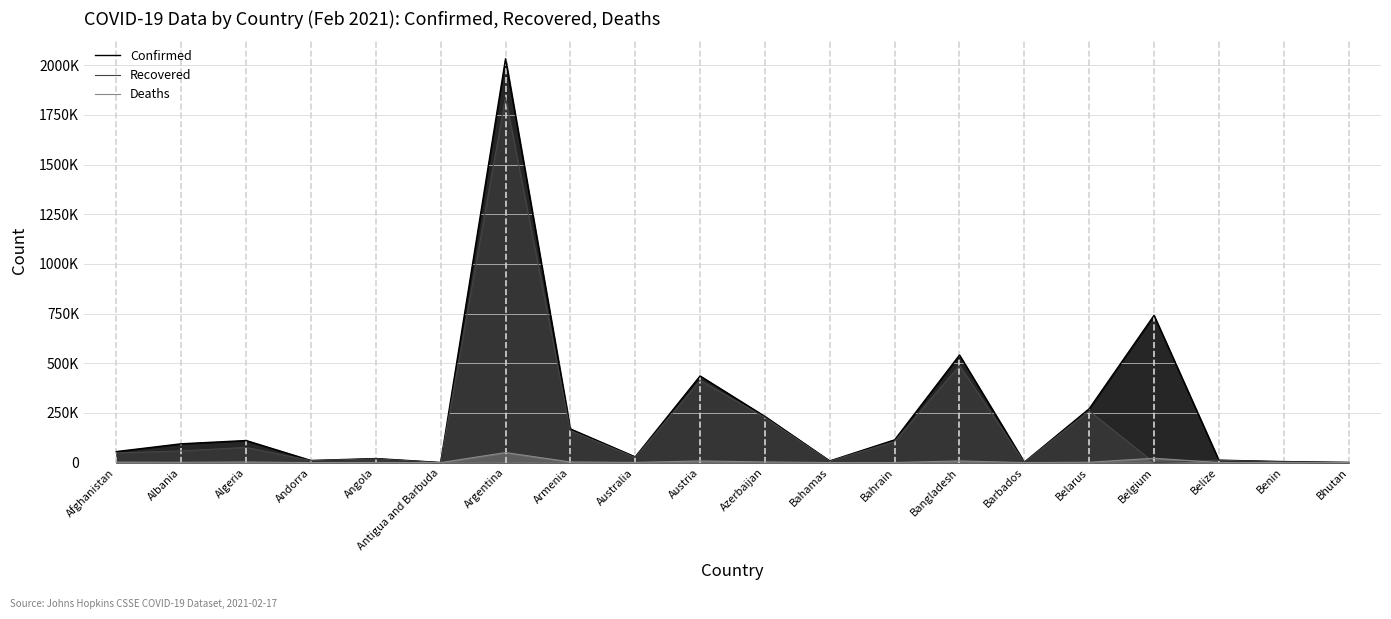

How many data points does each series have?

20